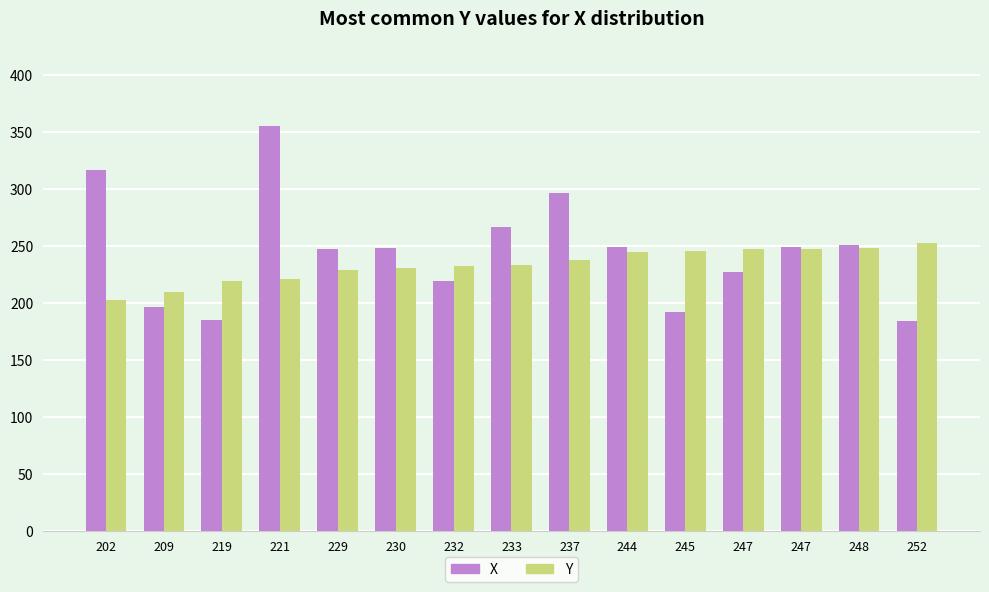

What is the spread (max minus min) of values at 245?

53